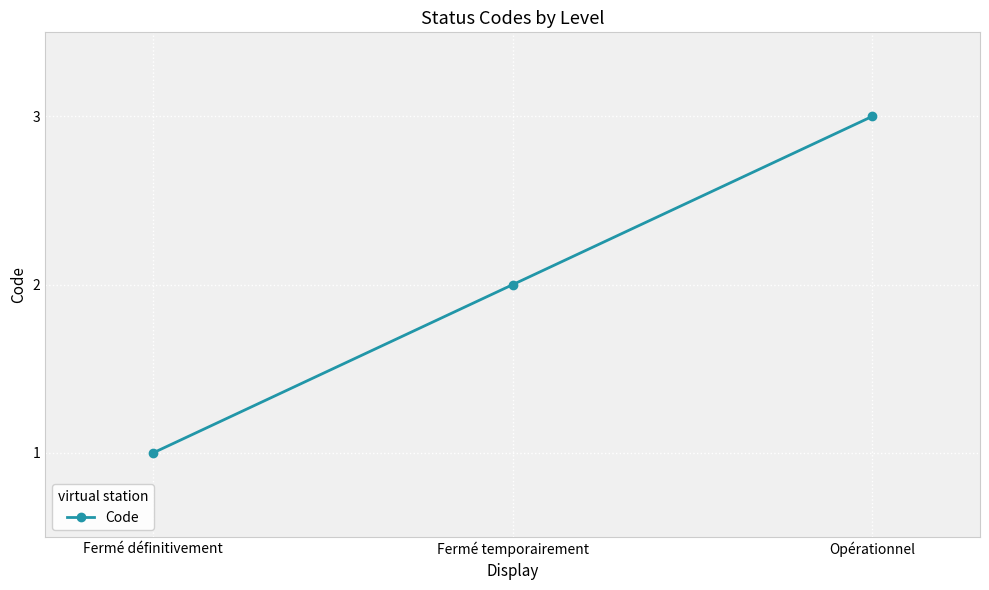

Reading right to left, list all the values displayed in this chart.

3	2	1